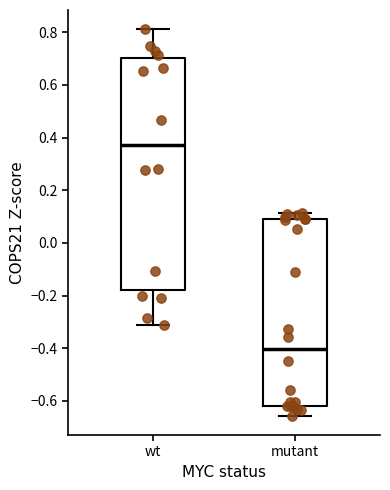

Where is the lower edge of the box for wt on the y-axis? The values are not printed on the chart, so give them approximately, as read against the axis.

-0.18